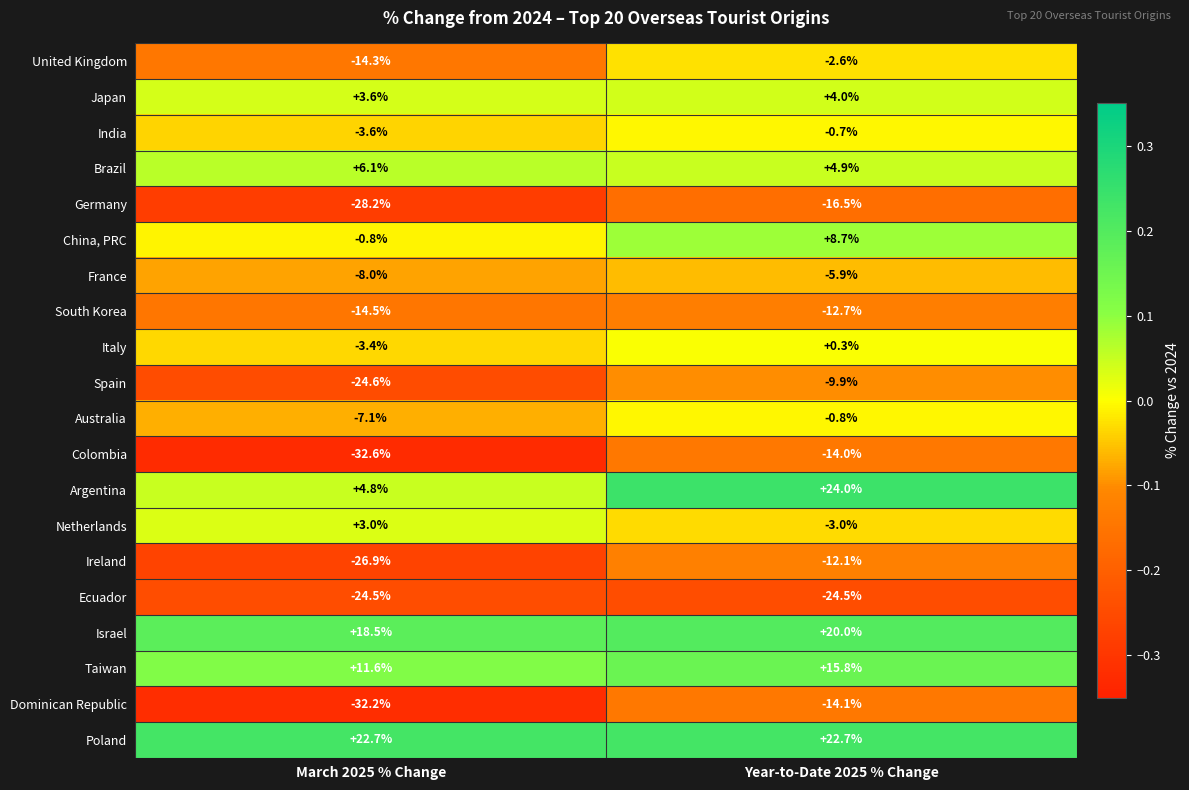

Rank the series at Year-to-Date 2025 % Change from lowest to highest value.

Ecuador, Germany, Dominican Republic, Colombia, South Korea, Ireland, Spain, France, Netherlands, United Kingdom, Australia, India, Italy, Japan, Brazil, China, PRC, Taiwan, Israel, Poland, Argentina